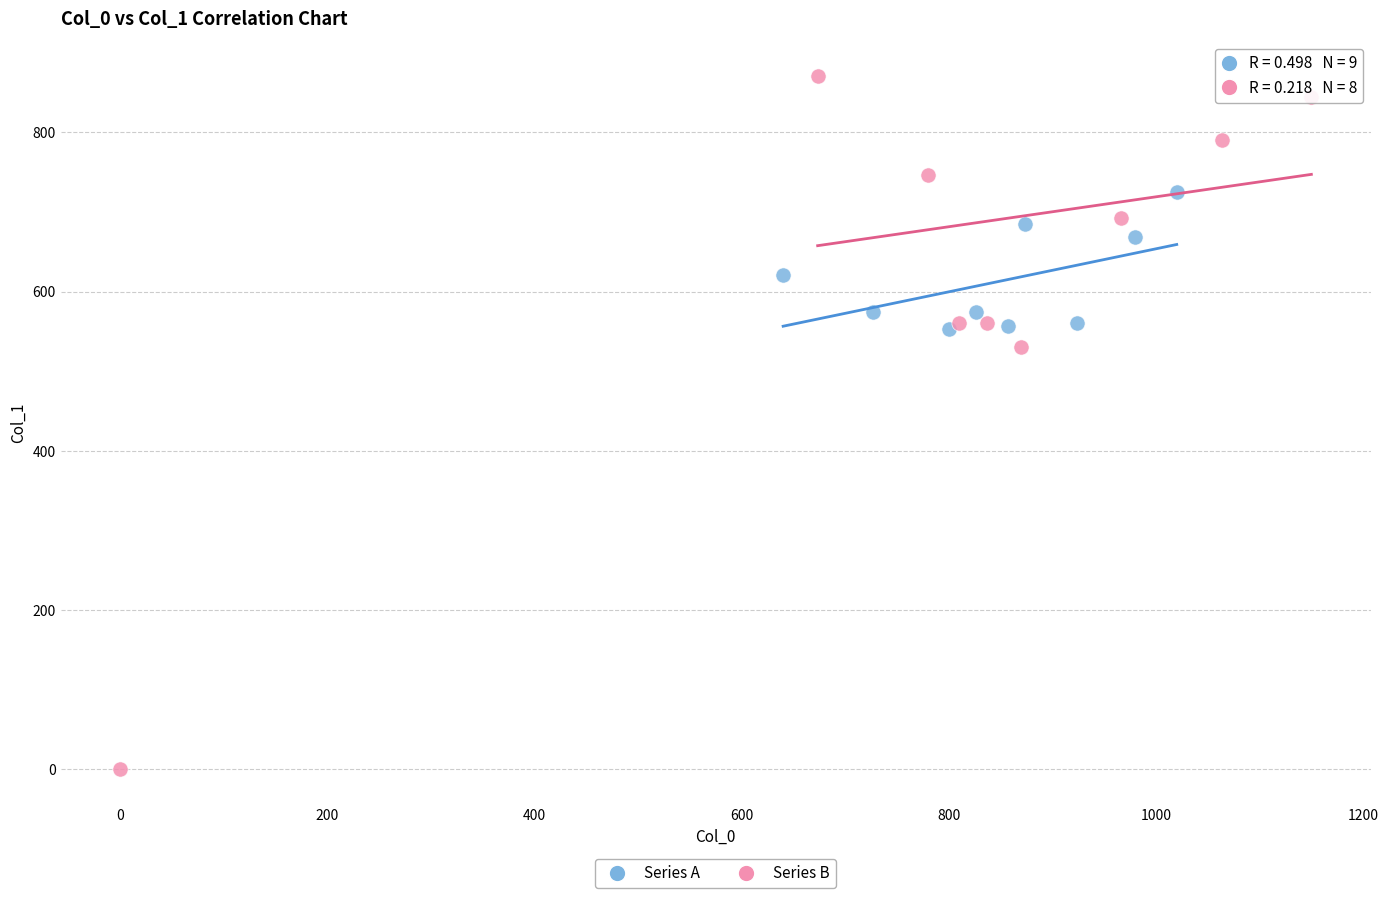

Which series has the largest Y range (max minus min)?

Series B